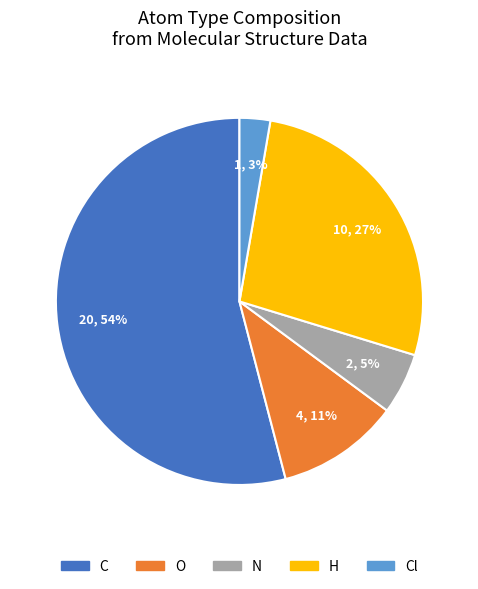

To the nearest percent, what percentage of the pie is H?

27%